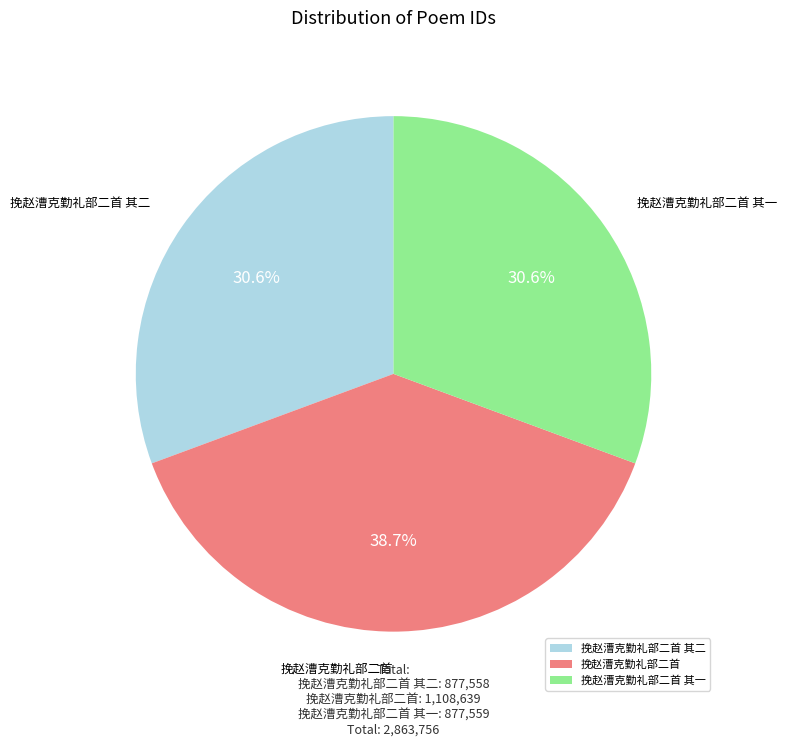

Between 挽赵漕克勤礼部二首 其二 and 挽赵漕克勤礼部二首, which is larger?

挽赵漕克勤礼部二首